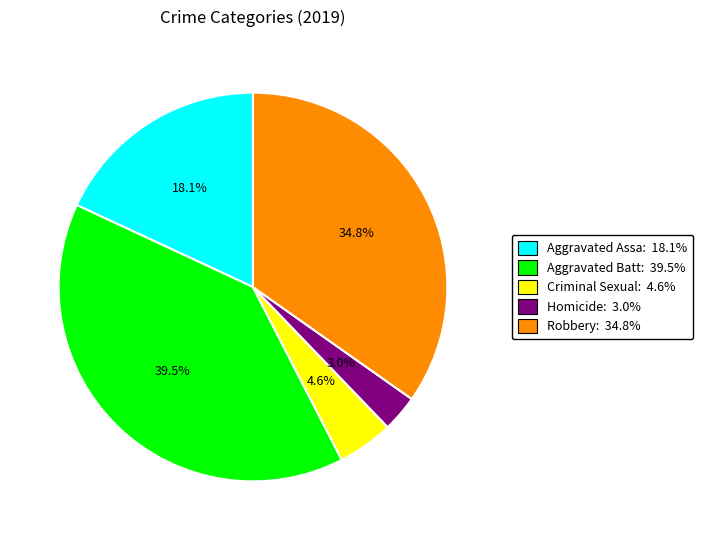

Is there a majority slice in this chart?

No